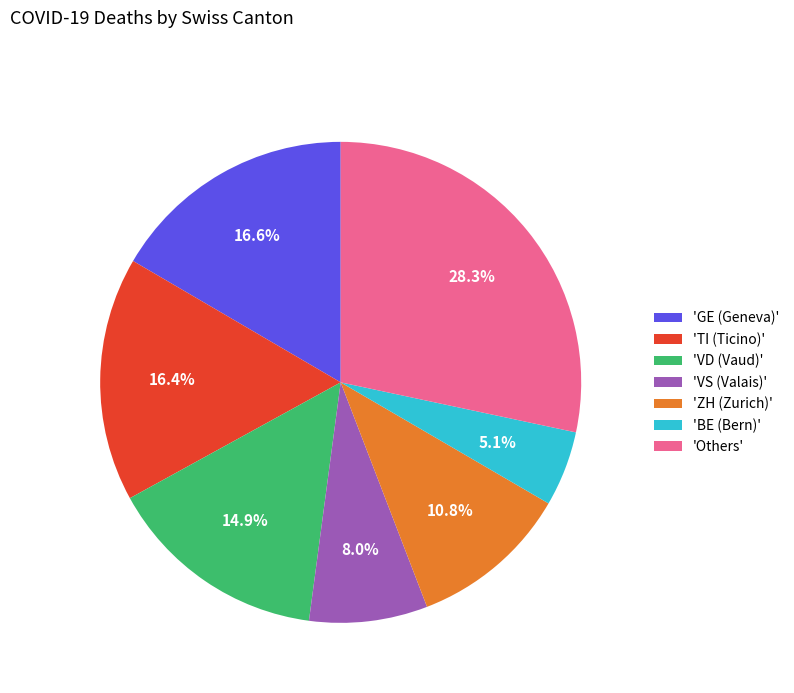

To the nearest percent, what is the difference between the largest and smallest slice percentages?

23%